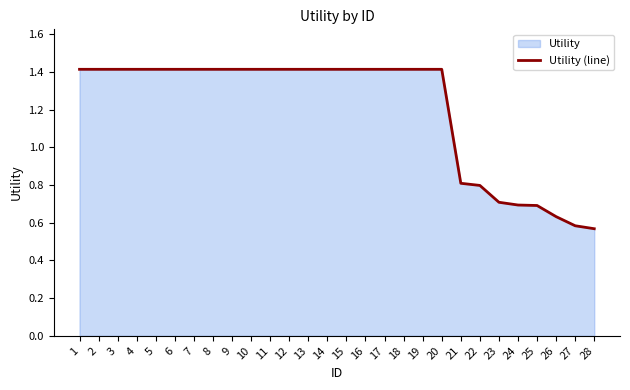

Between 10 and 20, which is larger?

10